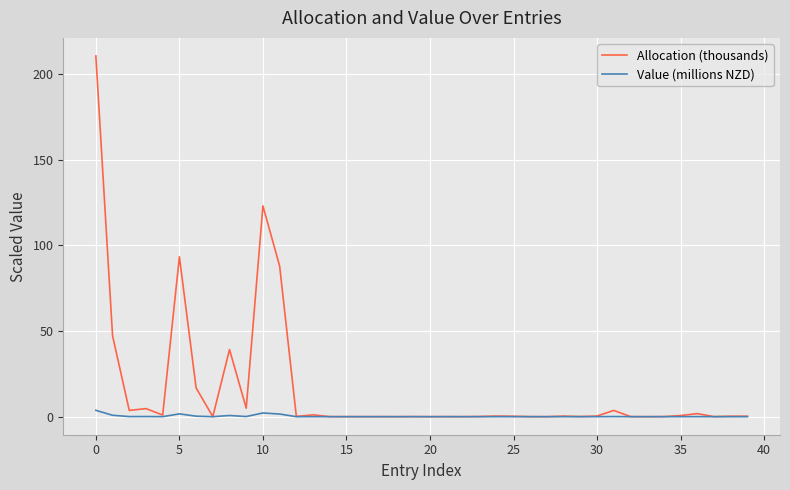

Which series has the largest range (max minus min)?

Allocation (thousands)